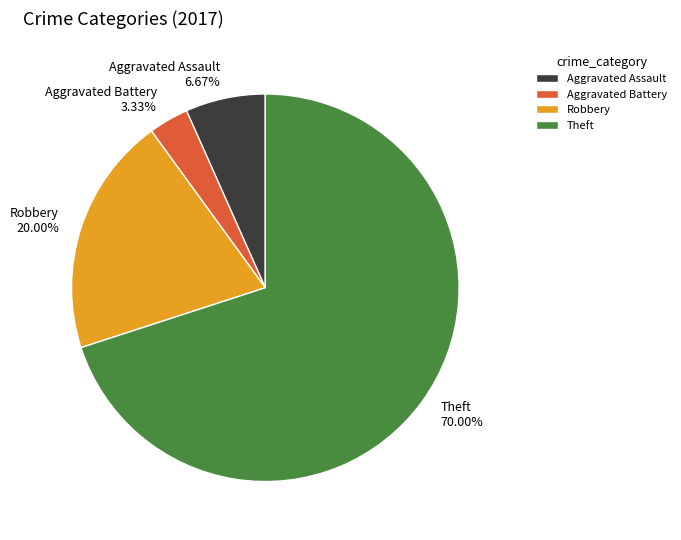

Which slice represents more than half of the pie?

Theft